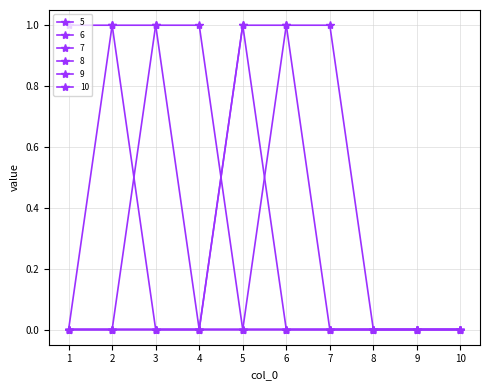

At which category is the sum across all series the highest?

2